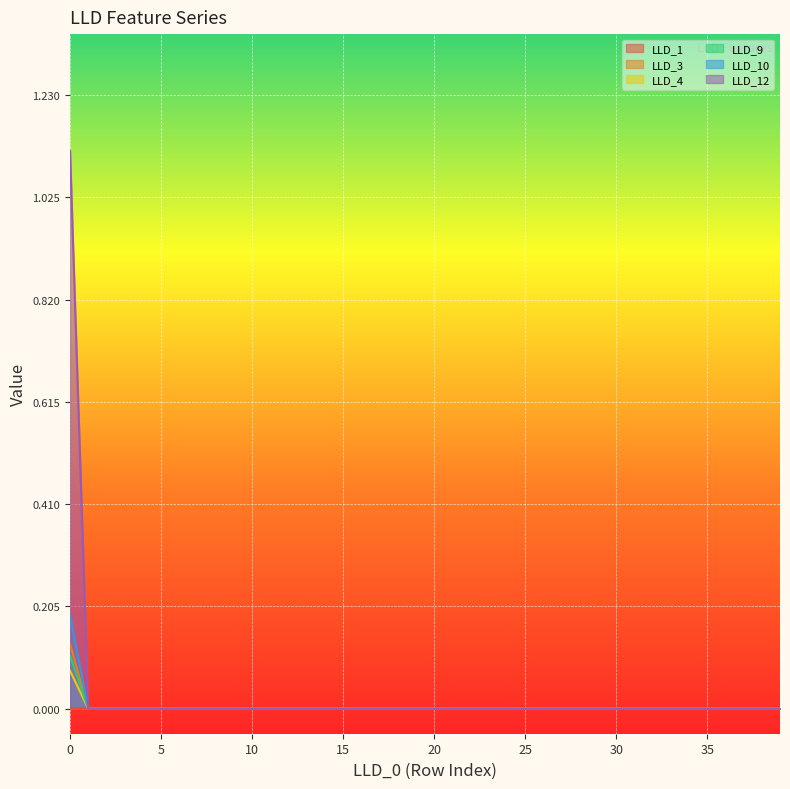

What are all the series names shown in the legend?

LLD_1, LLD_3, LLD_4, LLD_9, LLD_10, LLD_12